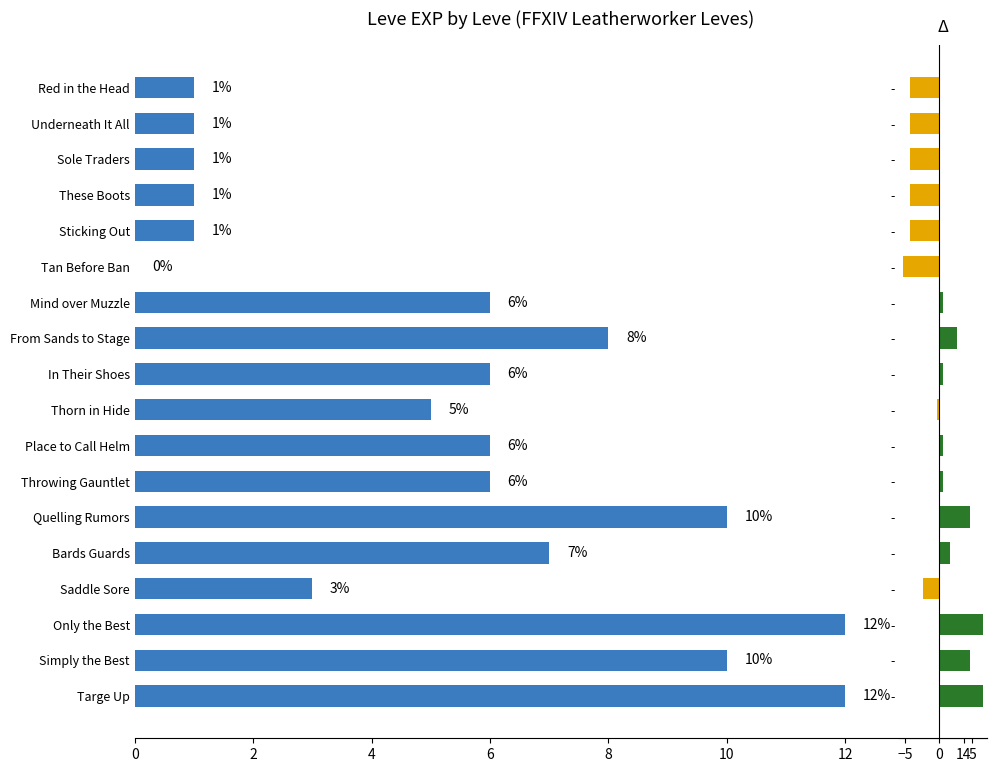

List the series in order of their peak value, lowest first.

Delta, Leve EXP %